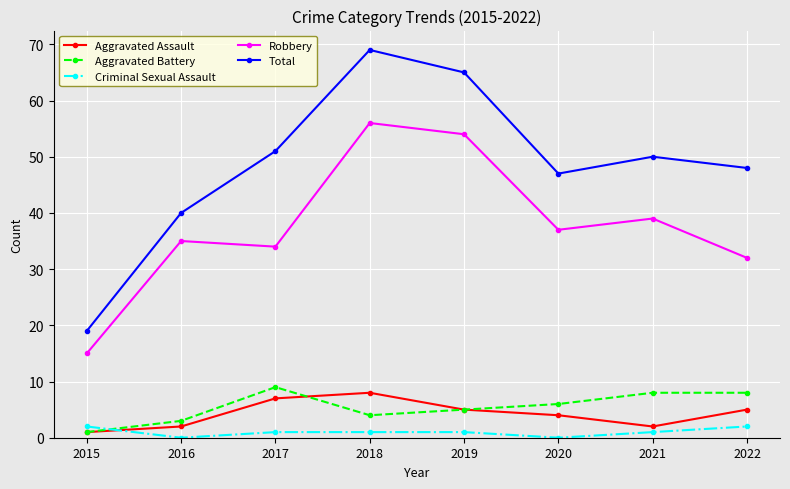

What is the difference between the maximum and minimum values in the Aggravated Battery series?

8